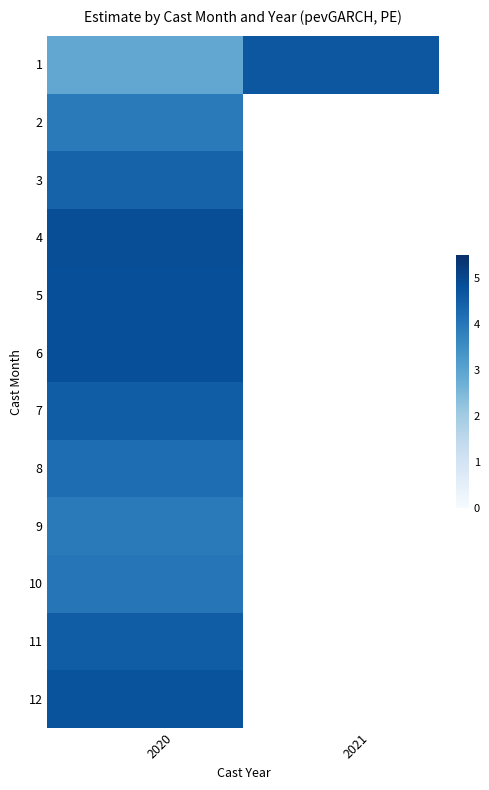

At which label does 10 reach its peak?

2020